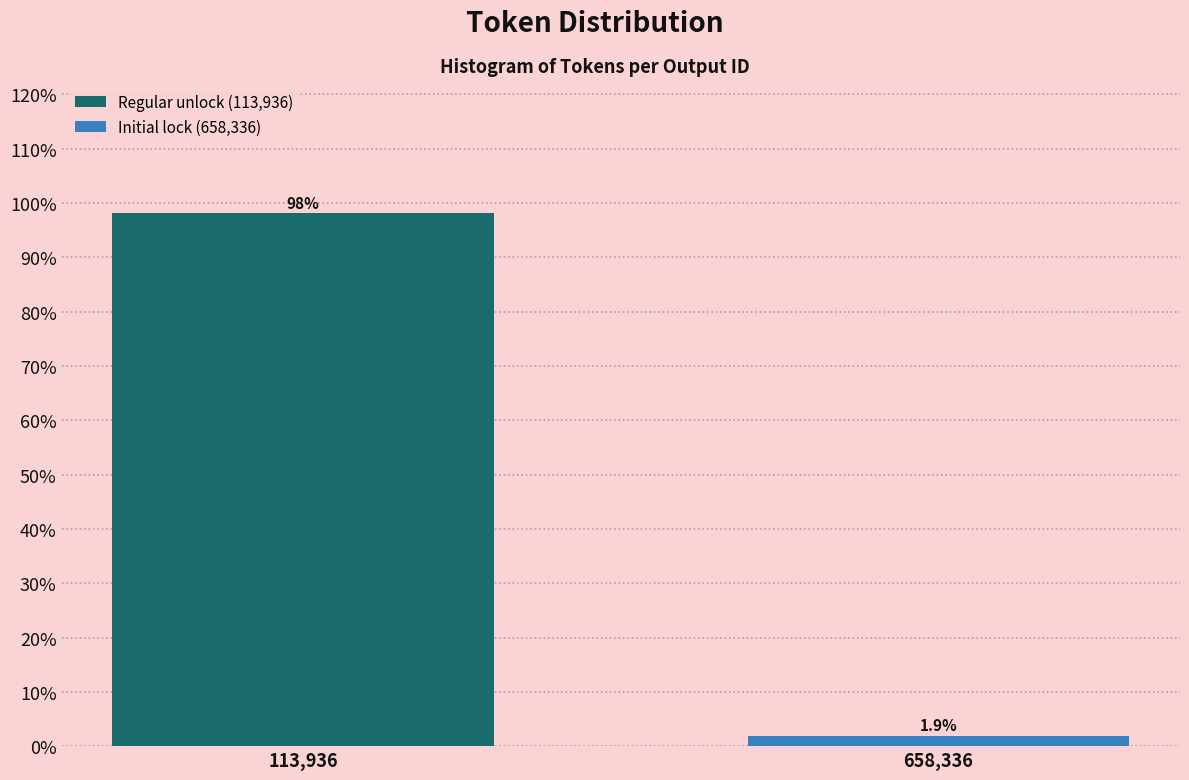

Reading left to right, transcribe all the data shown in this chart.

98.1	1.9